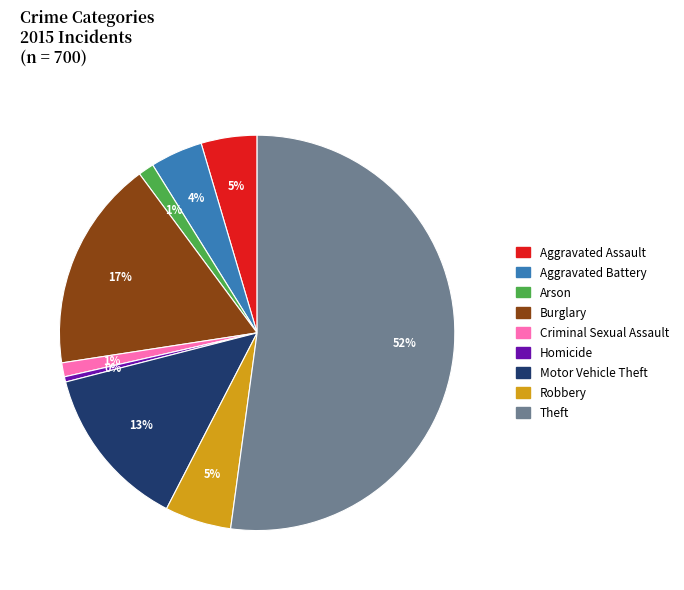

Which category has the smallest portion of the pie?

Homicide